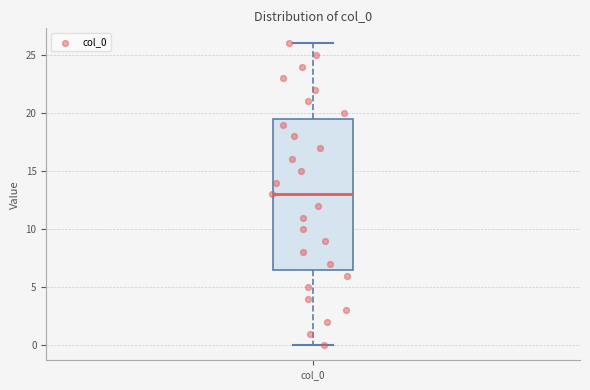

Where does the median line of the box for col_0 sit on the y-axis? The values are not printed on the chart, so give them approximately, as read against the axis.

13.0